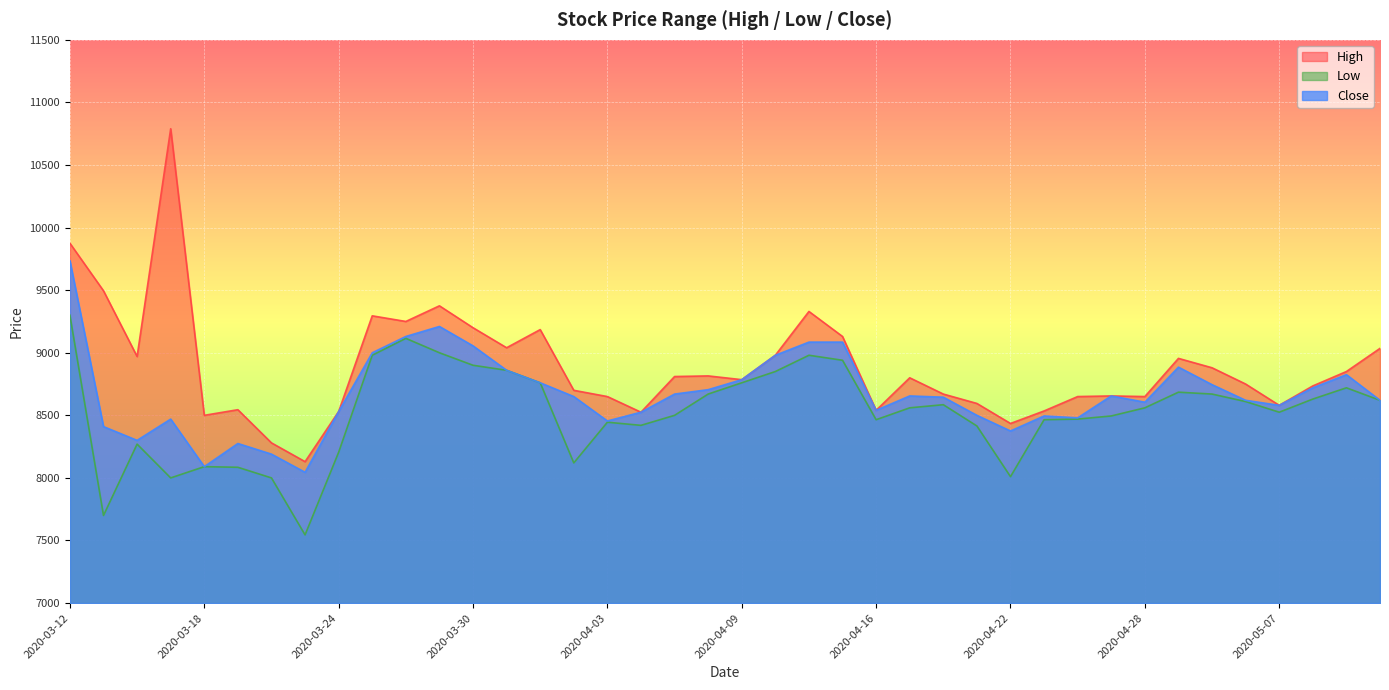

Is the value of High at 2020-04-01 greater than the value of Low at 2020-03-24?

Yes